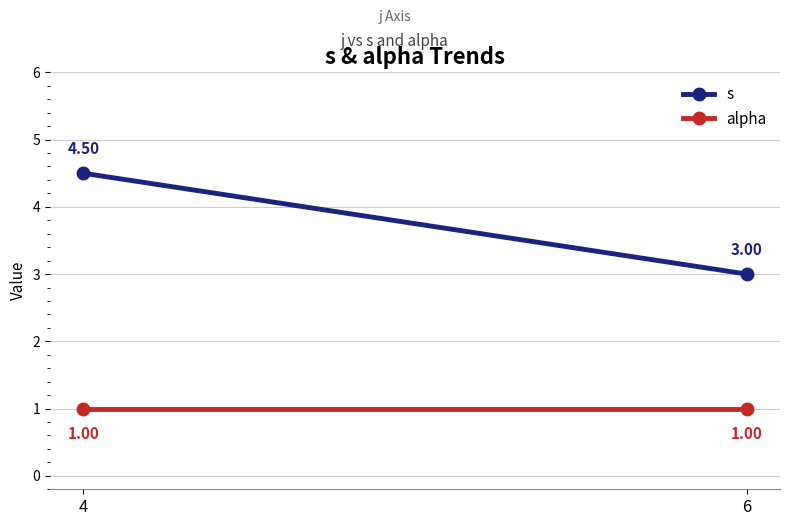

How many lines are shown in the chart?

2